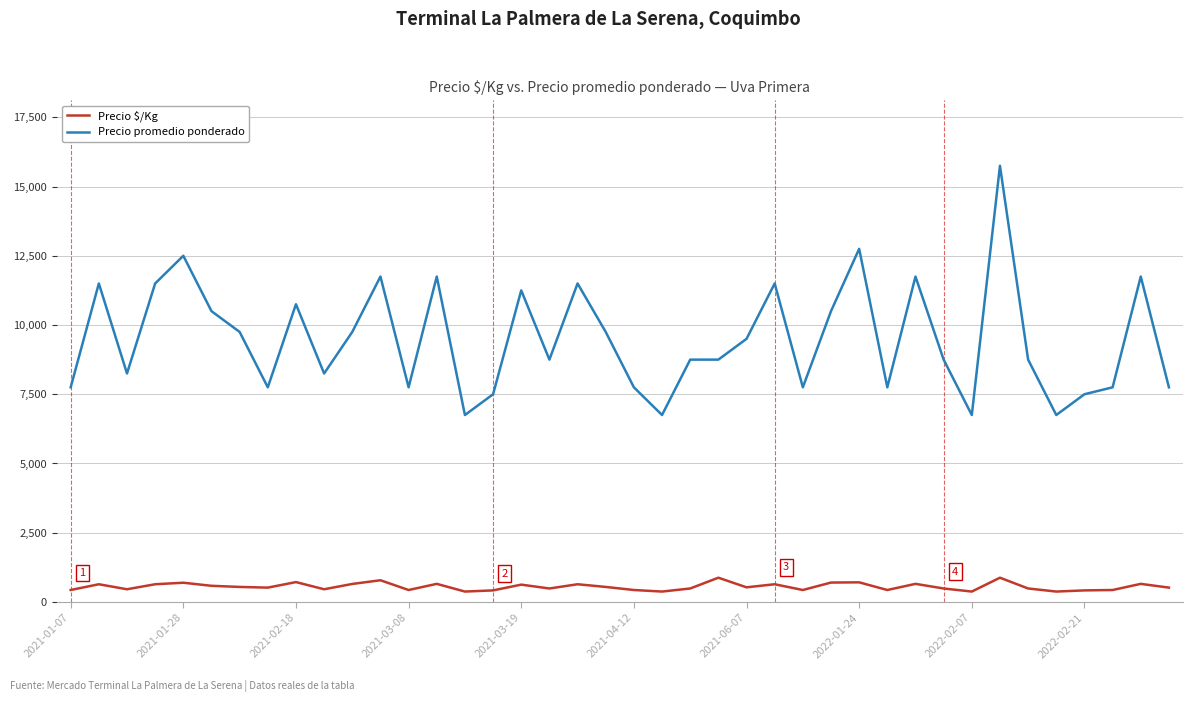

Rank the series by their average value, from highest to lowest.

Precio promedio ponderado, Precio $/Kg